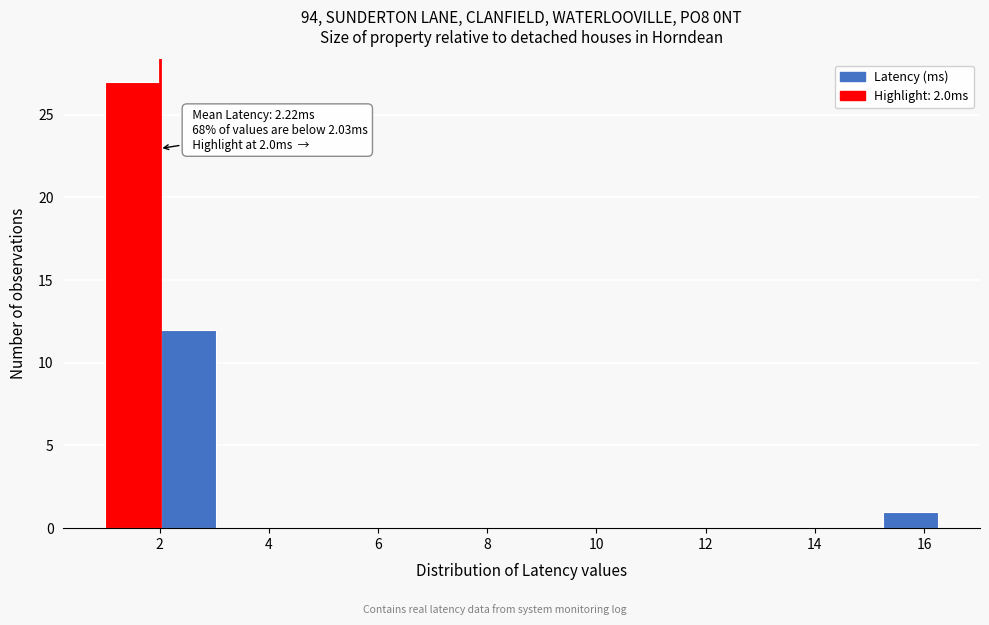

Over which range of the x-axis is the bar tallest?

1.0 to 2.0